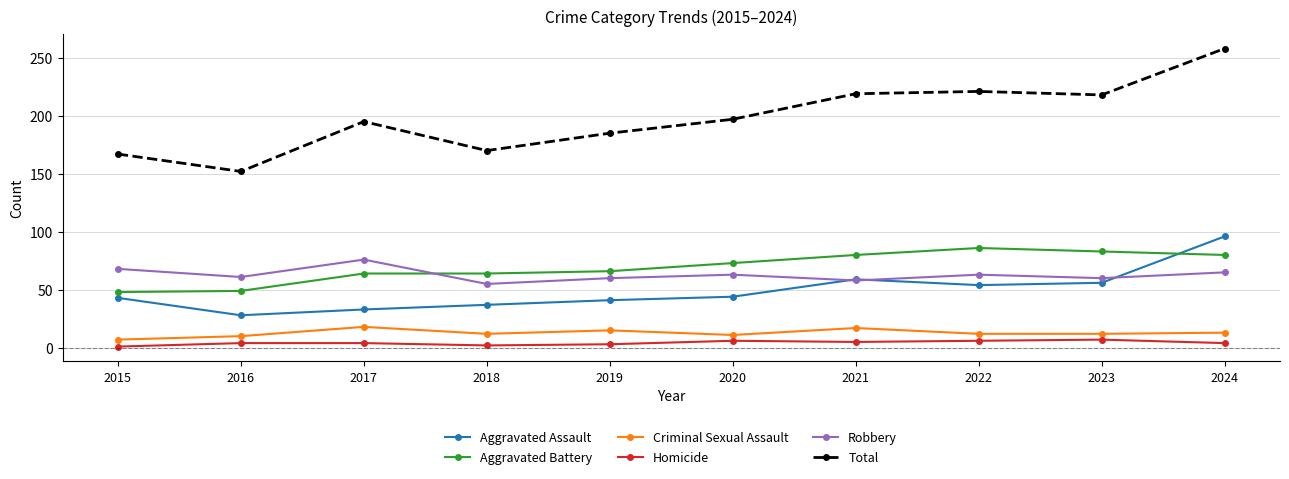

Is it true that Criminal Sexual Assault equals 18 at 2017?

True